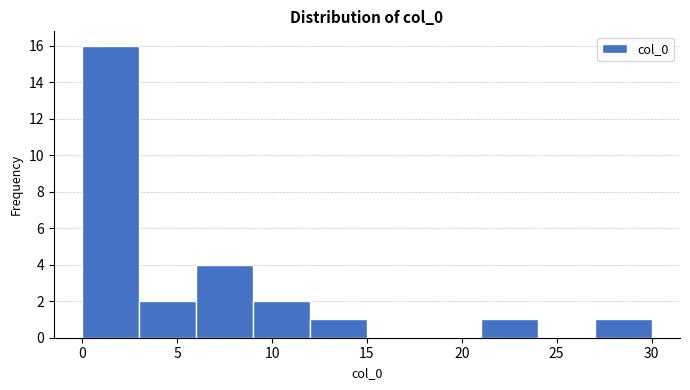

How tall is the bar that spans 21 to 24 on the x-axis? The values are not printed on the chart, so give them approximately, as read against the axis.

1